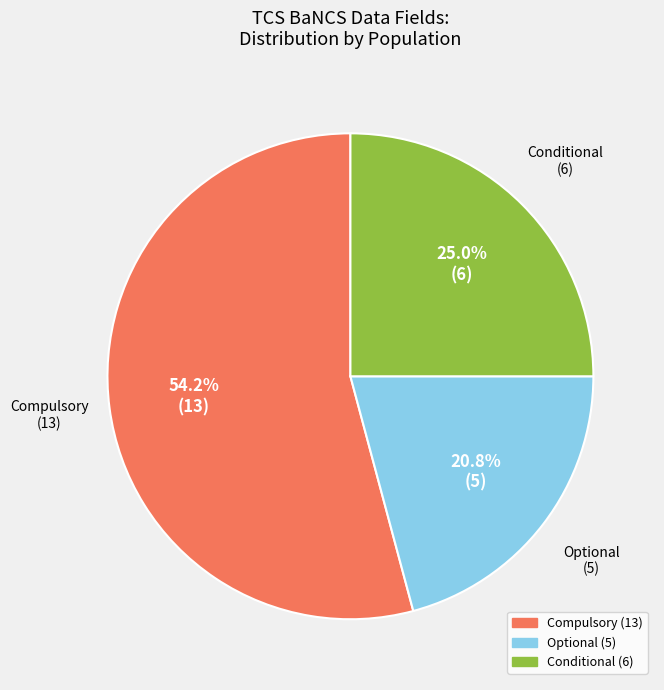

Is there a majority slice in this chart?

Yes